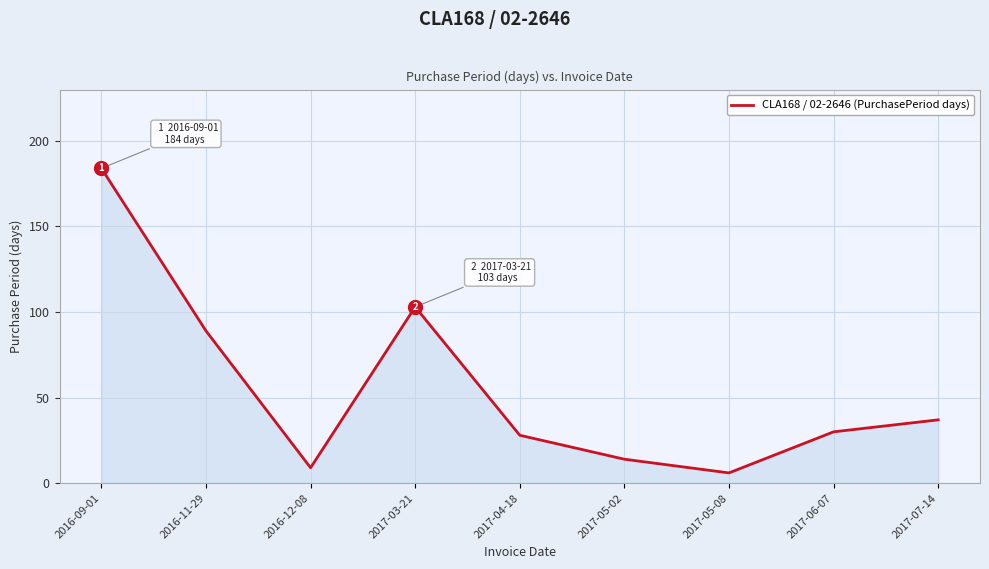

Rank the categories by value from lowest to highest.

2017-05-08, 2016-12-08, 2017-05-02, 2017-04-18, 2017-06-07, 2017-07-14, 2016-11-29, 2017-03-21, 2016-09-01